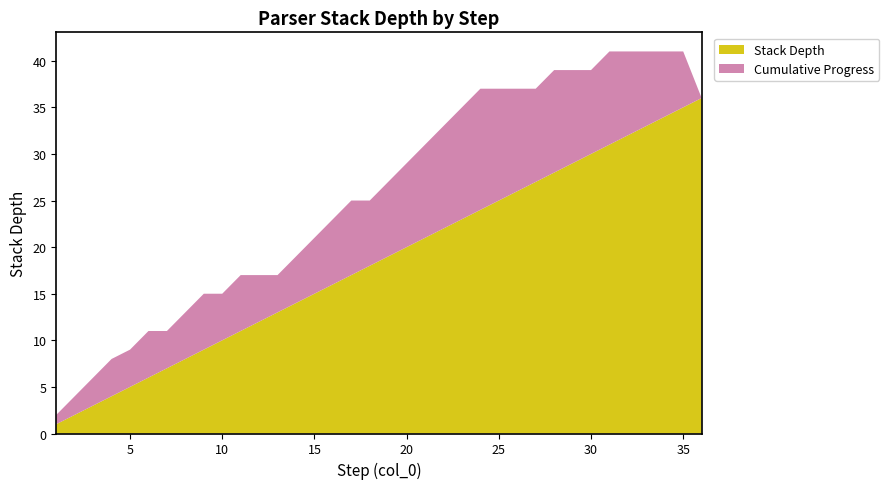

Reading left to right, transcribe all the data shown in this chart.

Stack Depth: 1=1	2=2	3=3	4=4	5=5	6=6	7=7	8=8	9=9	10=10	11=11	12=12	13=13	14=14	15=15	16=16	17=17	18=18	19=19	20=20	21=21	22=22	23=23	24=24	25=25	26=26	27=27	28=28	29=29	30=30	31=31	32=32	33=33	34=34	35=35	36=36
Cumulative Progress: 1=1	2=2	3=3	4=4	5=4	6=5	7=4	8=5	9=6	10=5	11=6	12=5	13=4	14=5	15=6	16=7	17=8	18=7	19=8	20=9	21=10	22=11	23=12	24=13	25=12	26=11	27=10	28=11	29=10	30=9	31=10	32=9	33=8	34=7	35=6	36=0